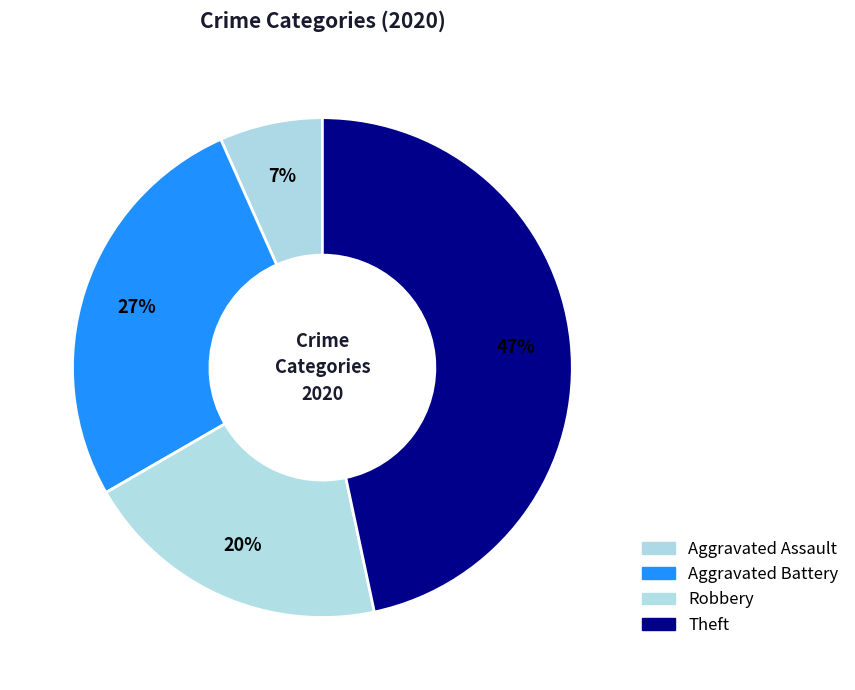

Rank the categories by value from lowest to highest.

Aggravated Assault, Robbery, Aggravated Battery, Theft